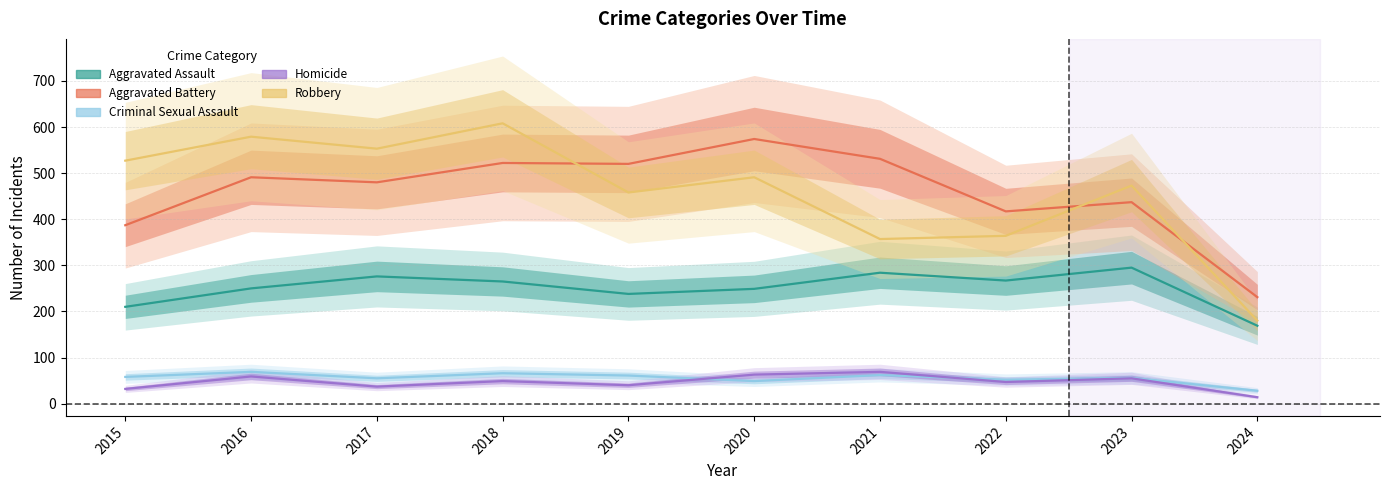

Does the chart display data point markers on the line(s)?

No